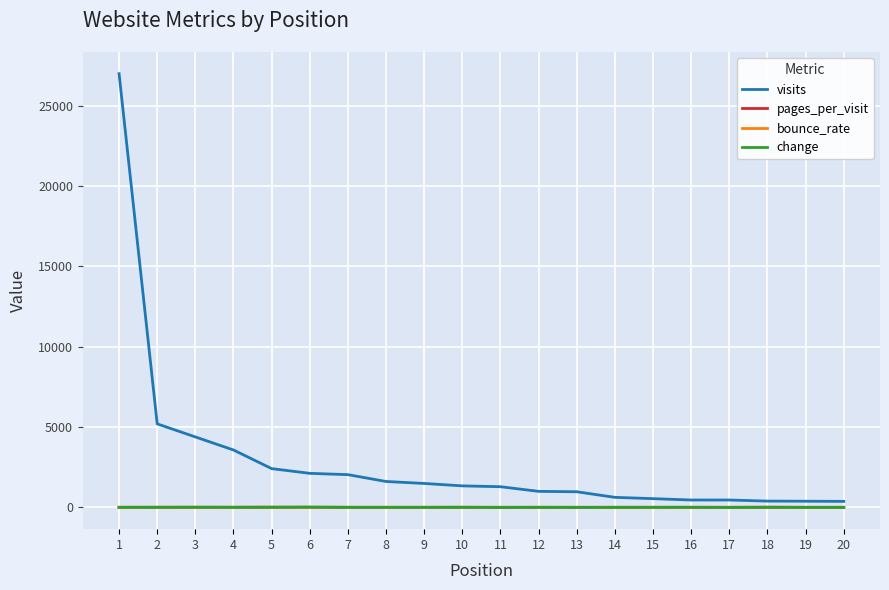

Which series has the widest spread of values?

visits